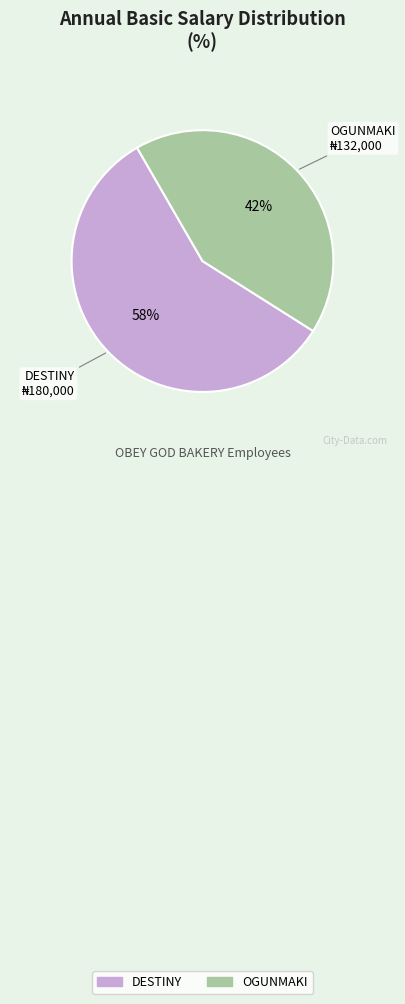

To the nearest percent, what portion does DESTINY represent?

58%